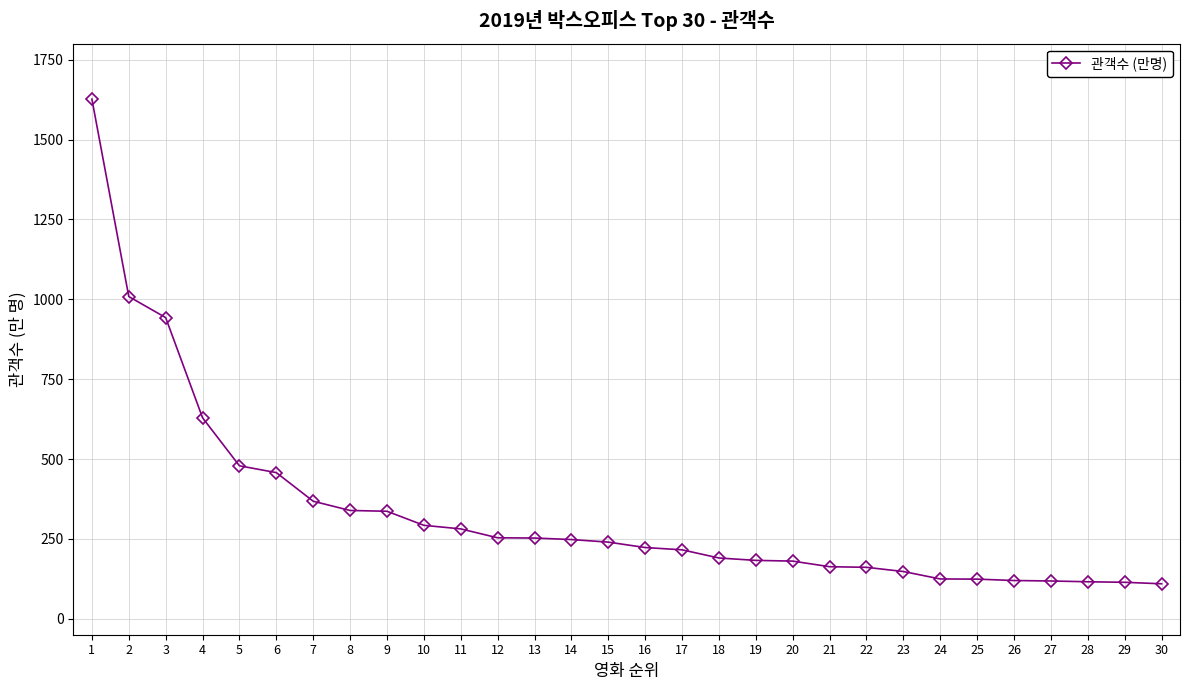

What is the maximum value shown in the chart?

1626.5